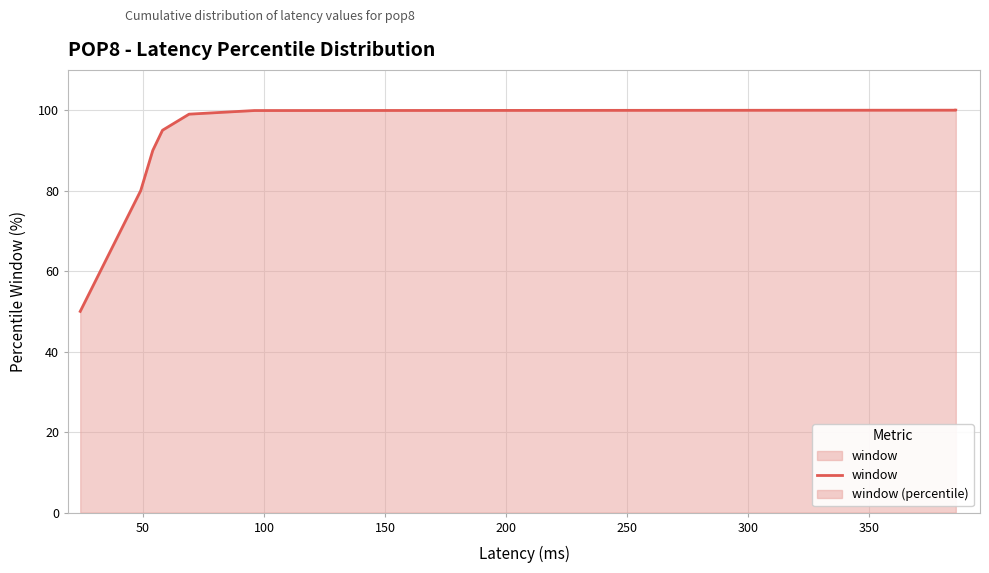

What is the value of the 9th point from the left?

100.0